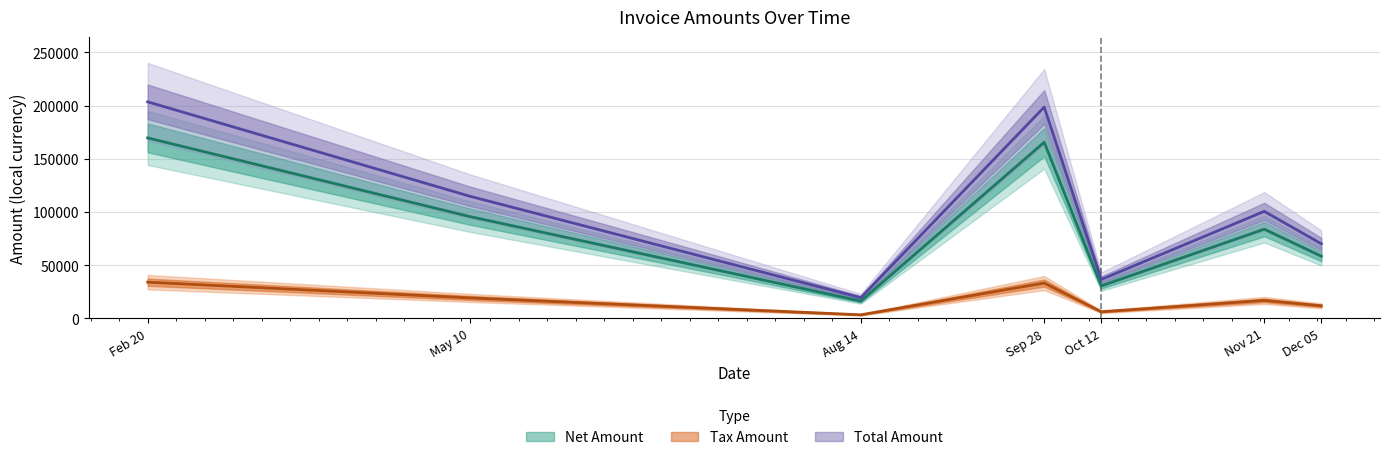

Is it true that Tax Amount equals 10181.4 at Oct 12?

False